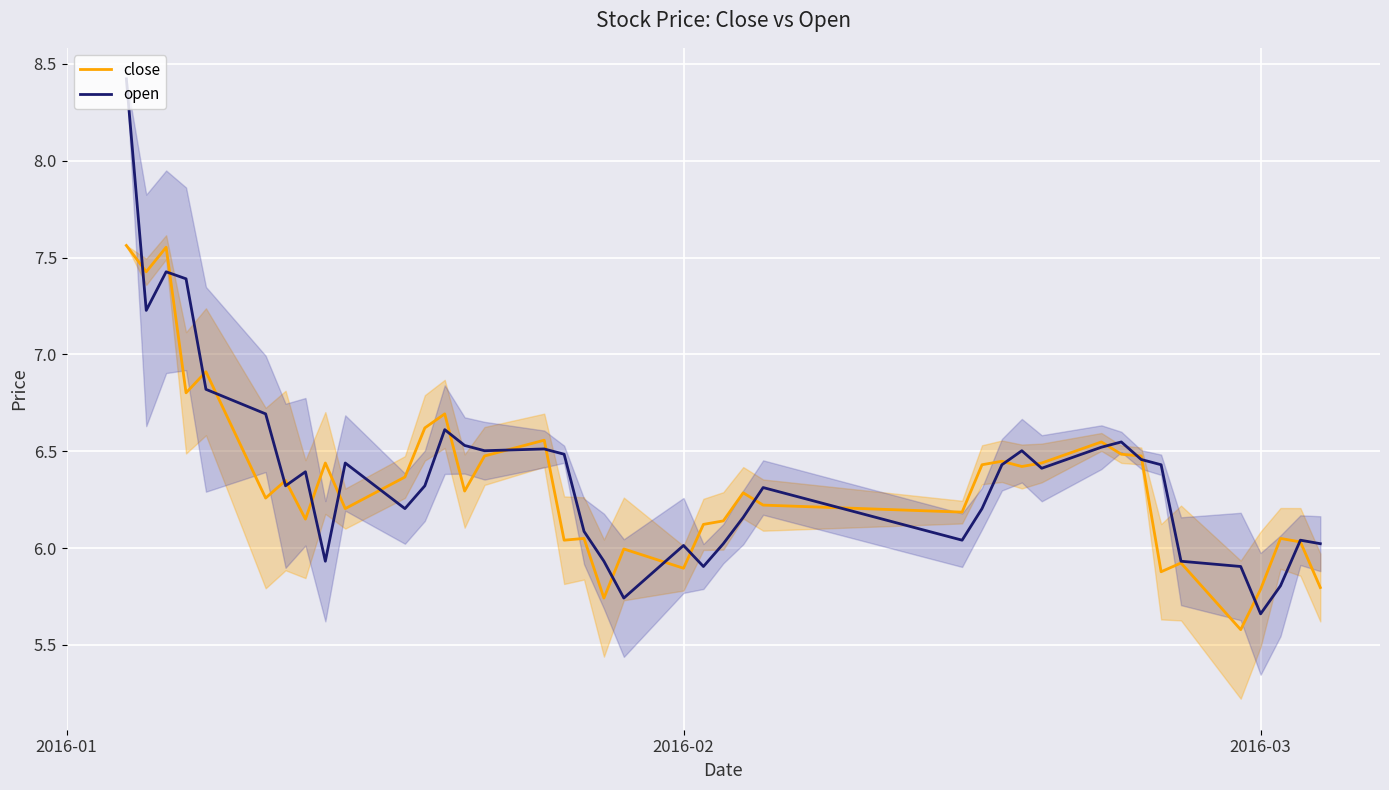

List the series in order of their peak value, highest first.

open, close